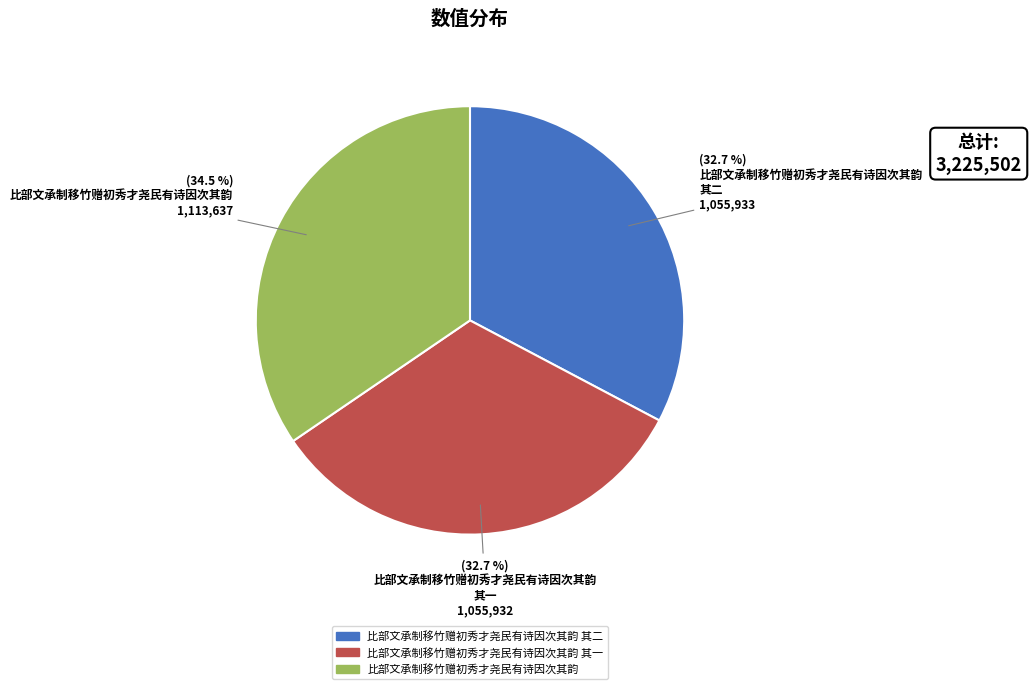

Is there any slice that represents more than half of the pie?

No